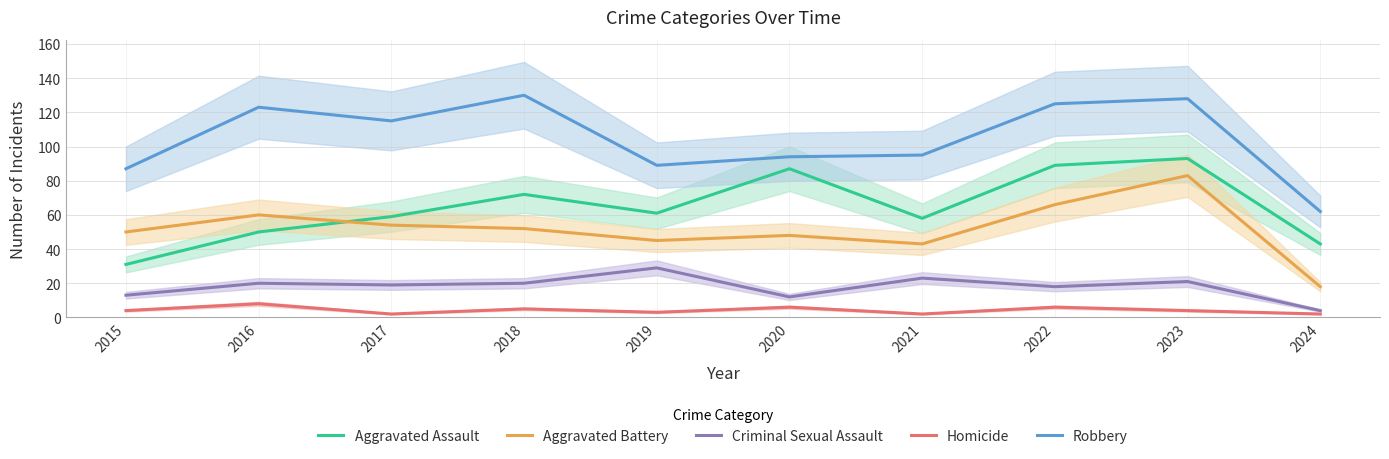

At which category is the sum across all series the highest?

2023